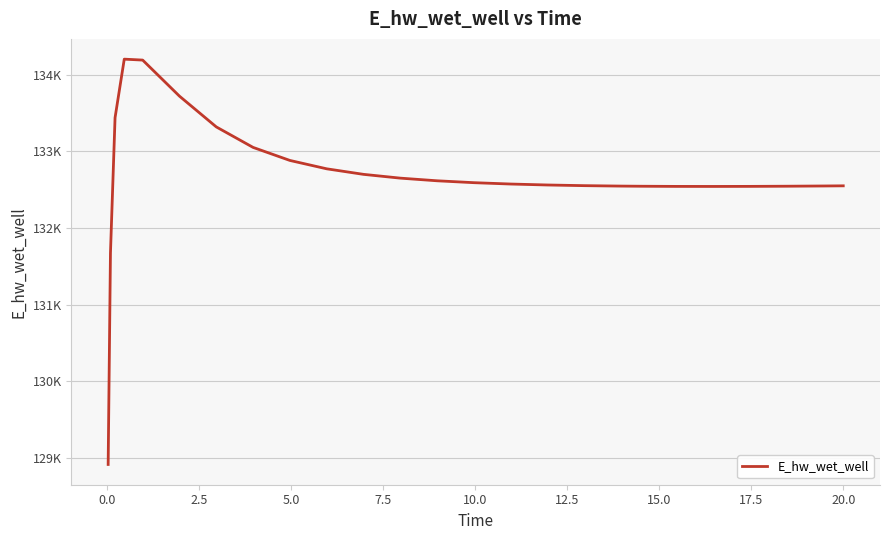

How many points are higher than both their immediate neighbors (excluding endpoints)?

1